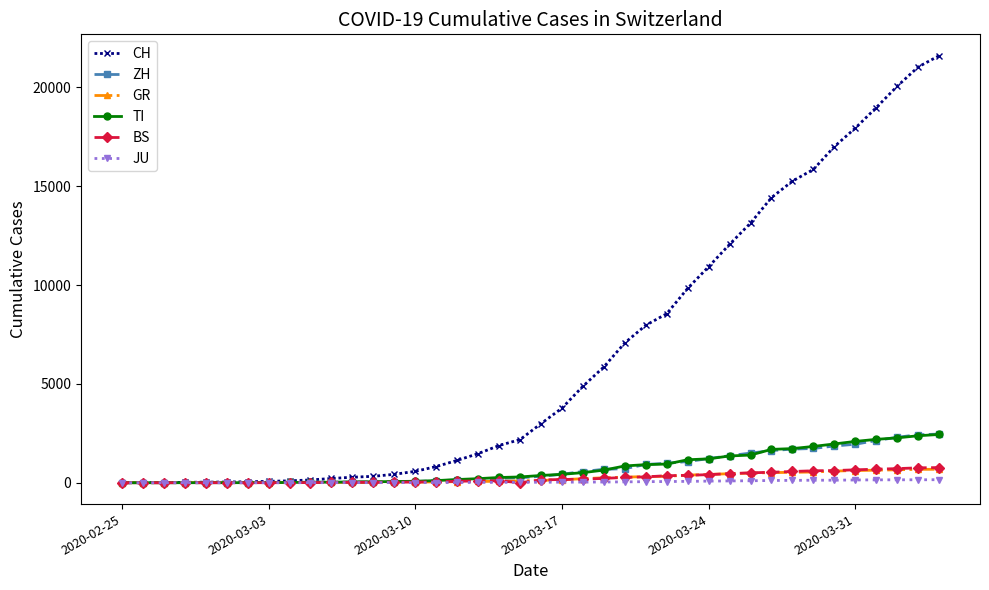

How many distinct data groups are displayed?

6